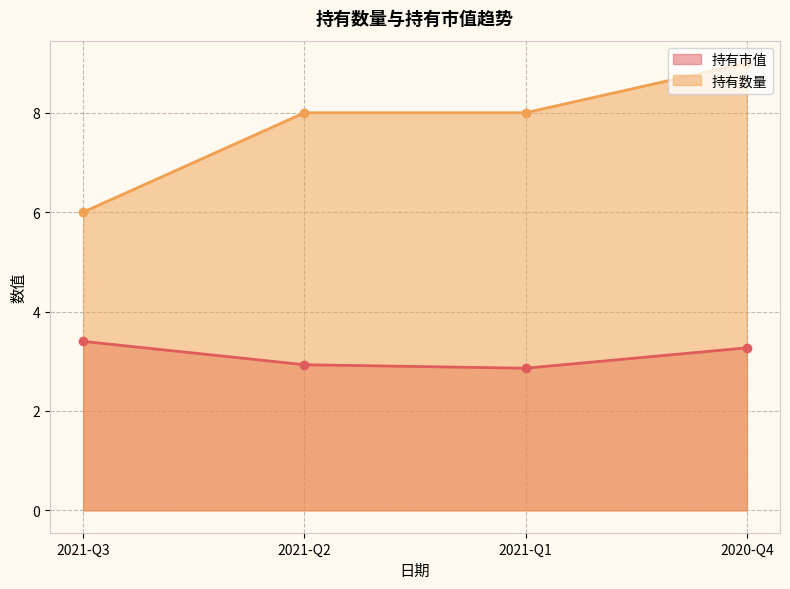

What is the greatest value displayed?

9.0